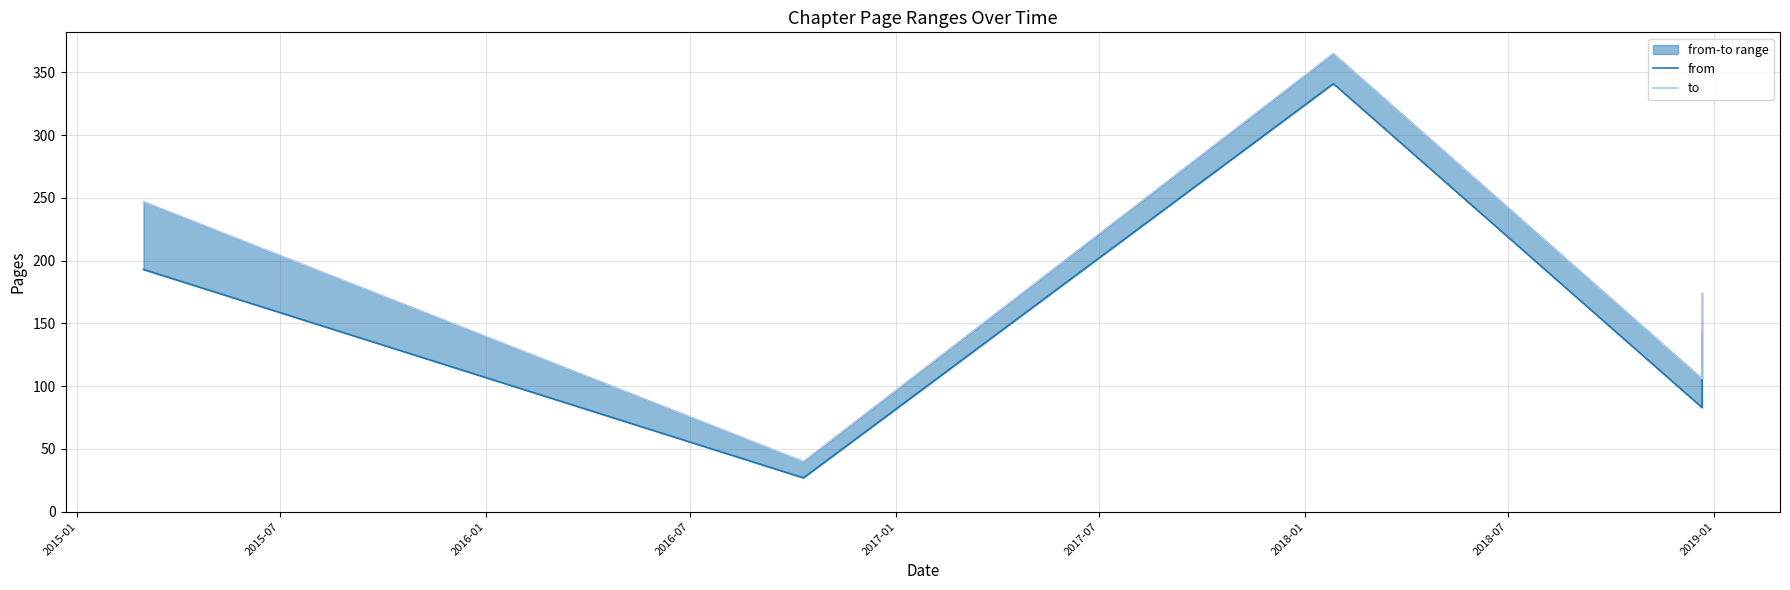

How many lines are shown in the chart?

2